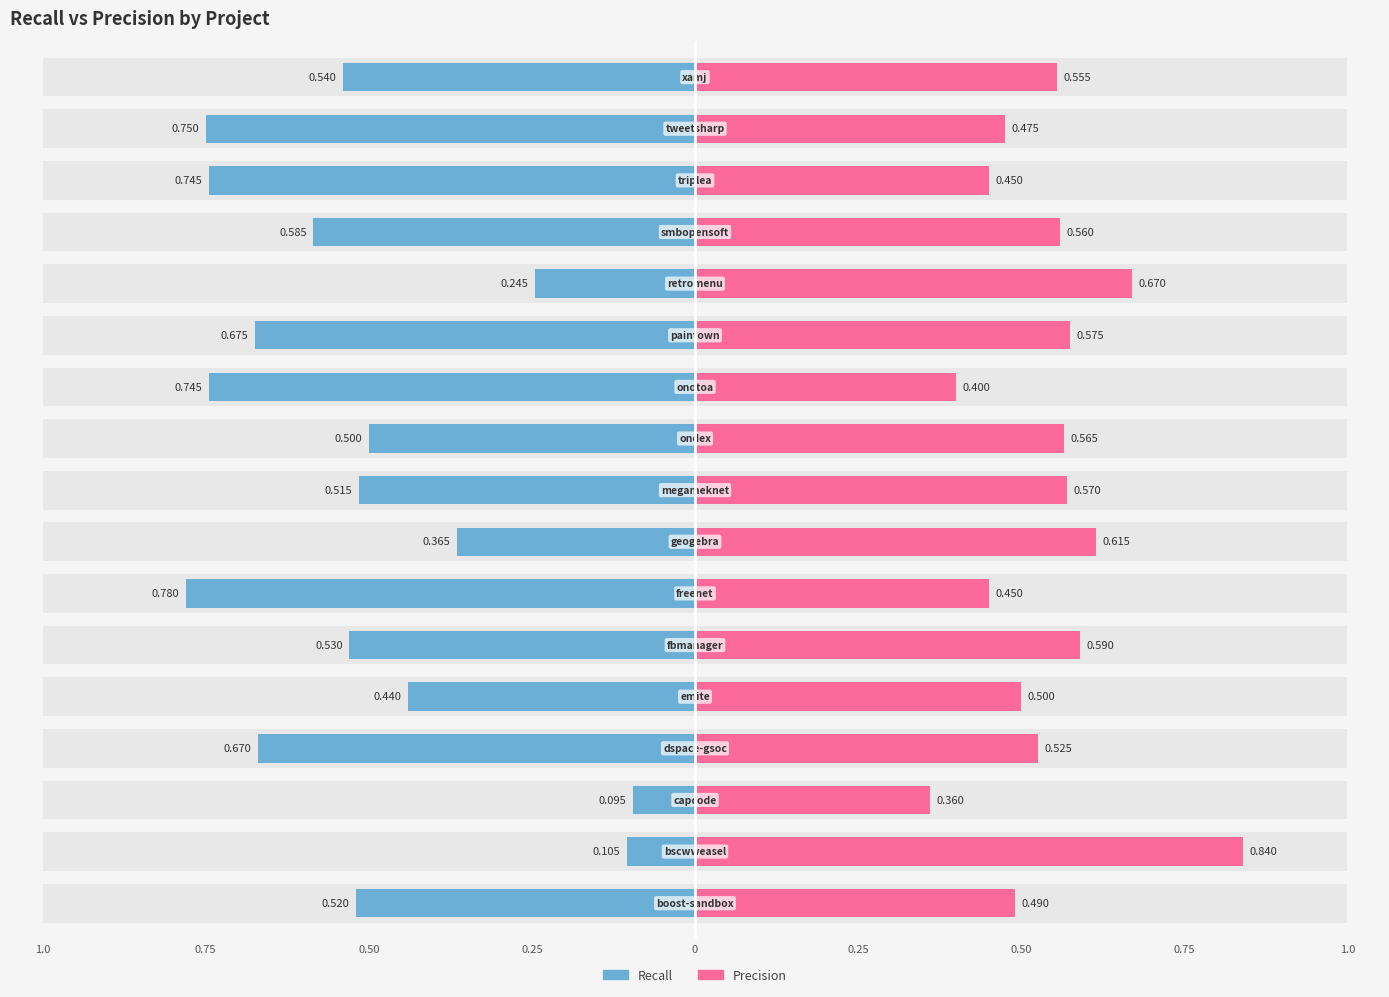

Reading left to right, list all the values displayed in this chart.

recall: -0.5	-0.1	-0.1	-0.7	-0.4	-0.5	-0.8	-0.4	-0.5	-0.5	-0.7	-0.7	-0.2	-0.6	-0.7	-0.8	-0.5
precision: 0.5	0.8	0.4	0.5	0.5	0.6	0.5	0.6	0.6	0.6	0.4	0.6	0.7	0.6	0.5	0.5	0.6